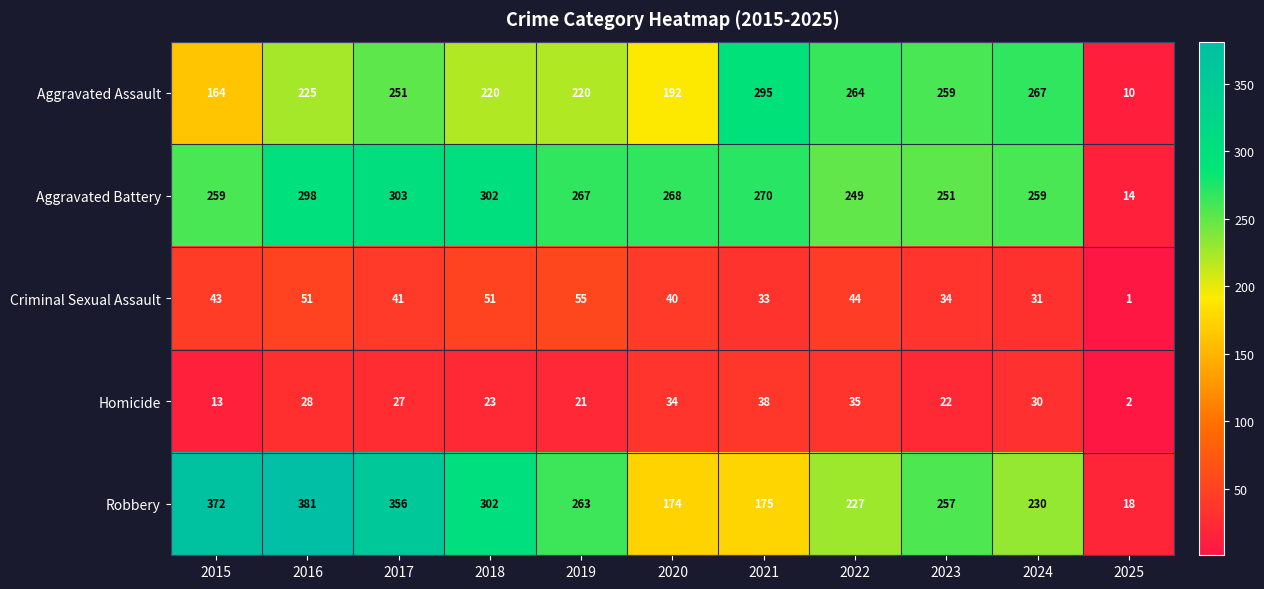

Which series has the largest total across all categories?

Robbery